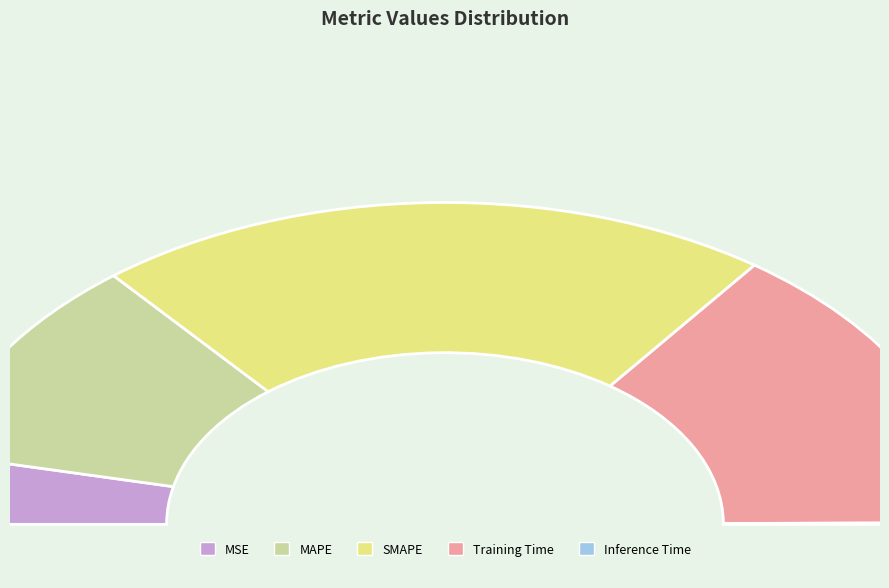

What portion of the pie excludes MSE?

93.0%